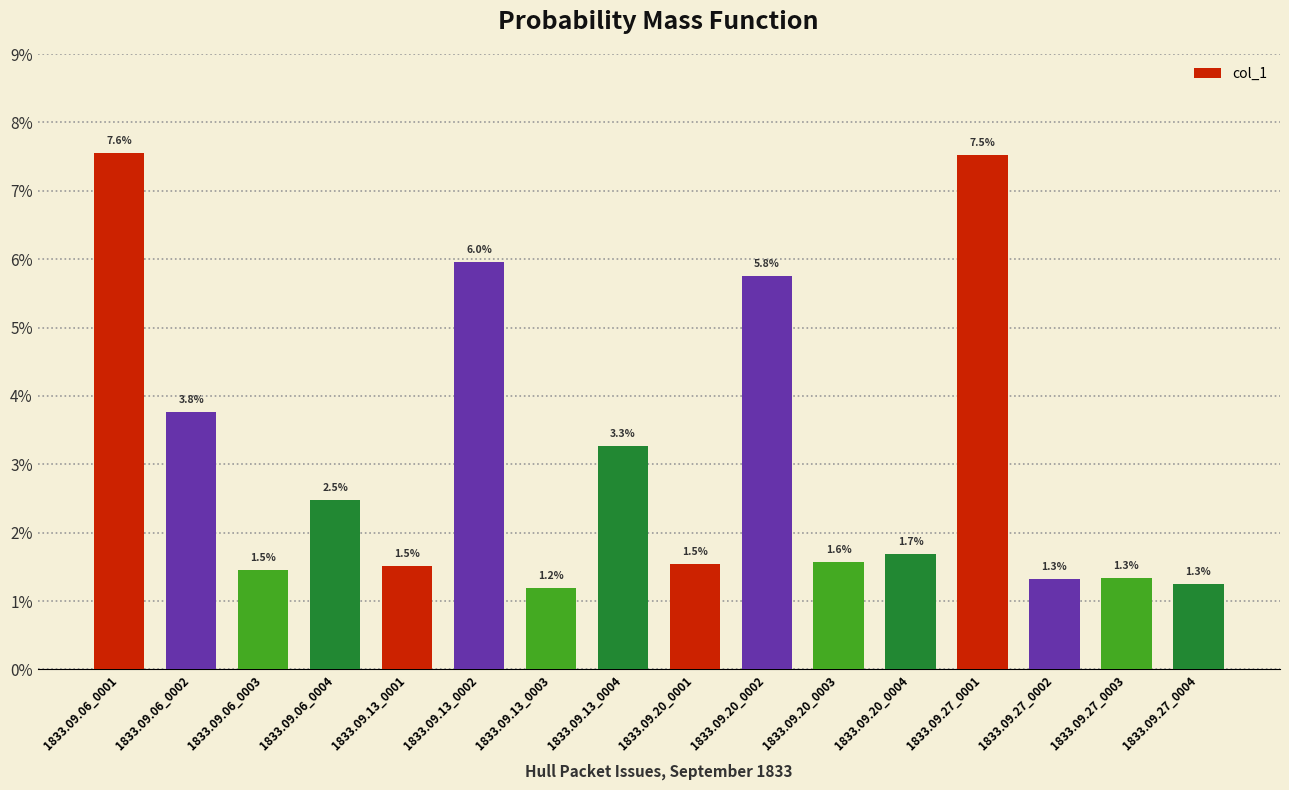

Are the bars horizontal?

No